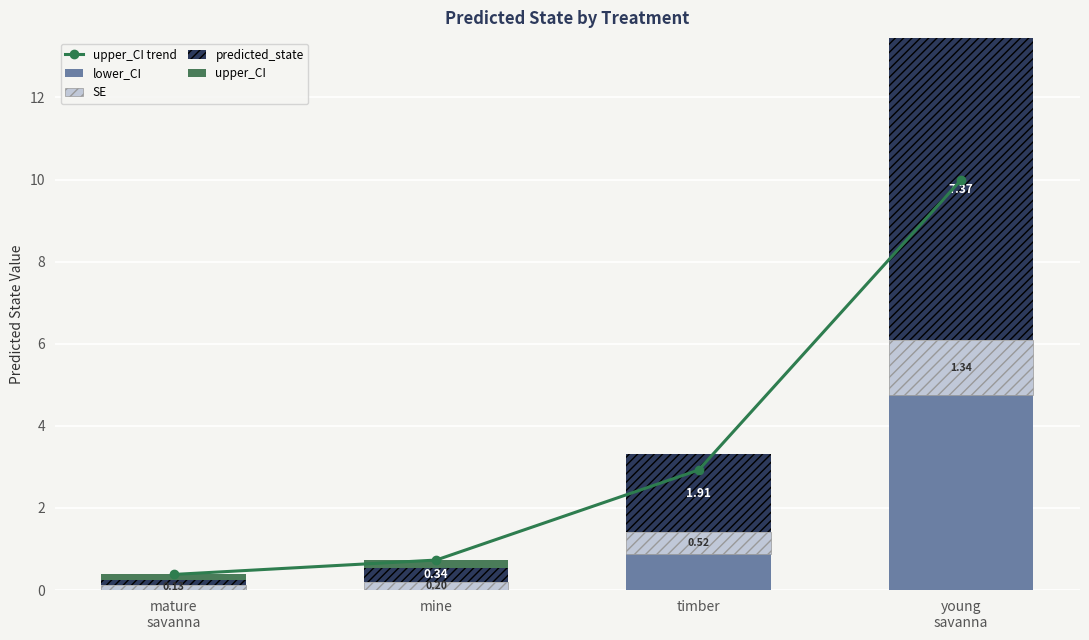

Reading left to right, what are all the values shown in this chart?

upper_CI trend: mature
savanna=0.4	mine=0.7	timber=2.9	young
savanna=10.0
lower_CI: mature
savanna=0.0	mine=0.0	timber=0.9	young
savanna=4.7
SE: mature
savanna=0.1	mine=0.2	timber=0.5	young
savanna=1.3
predicted_state: mature
savanna=0.1	mine=0.3	timber=1.9	young
savanna=7.4
upper_CI: mature
savanna=0.1	mine=0.2	timber=0.0	young
savanna=0.0